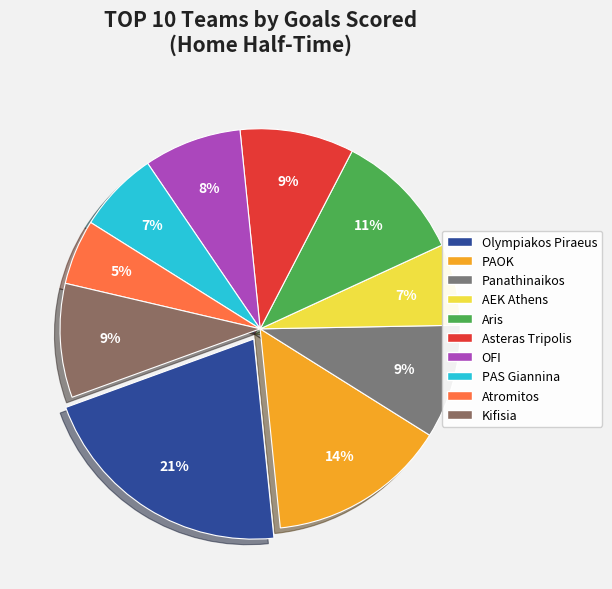

Which slice is the largest?

Olympiakos Piraeus